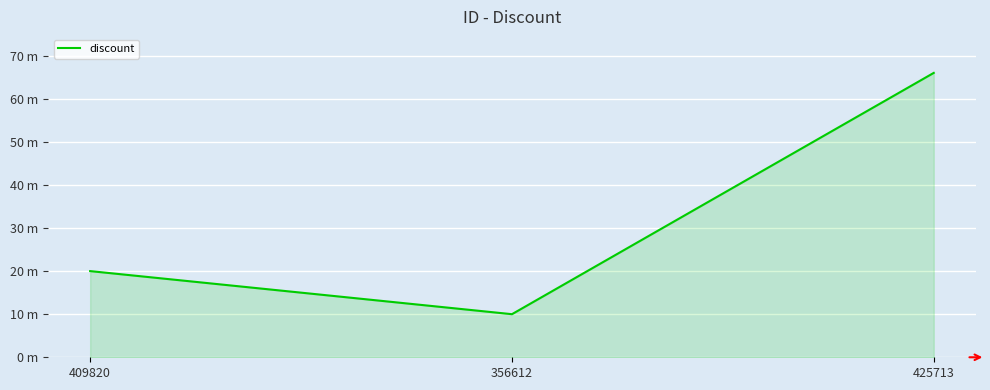

Is this an area chart (filled region under the line)?

Yes